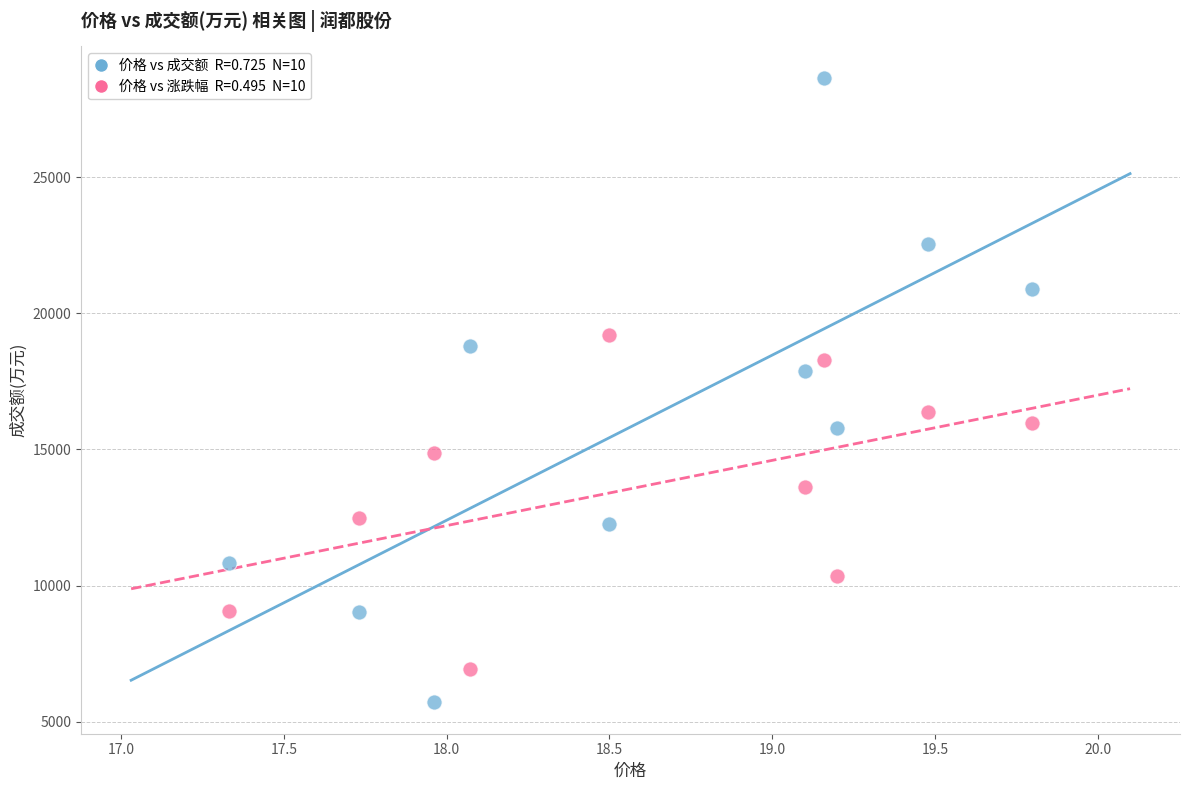

Across all data points, what is the range of Y values (max minus min)?

22945